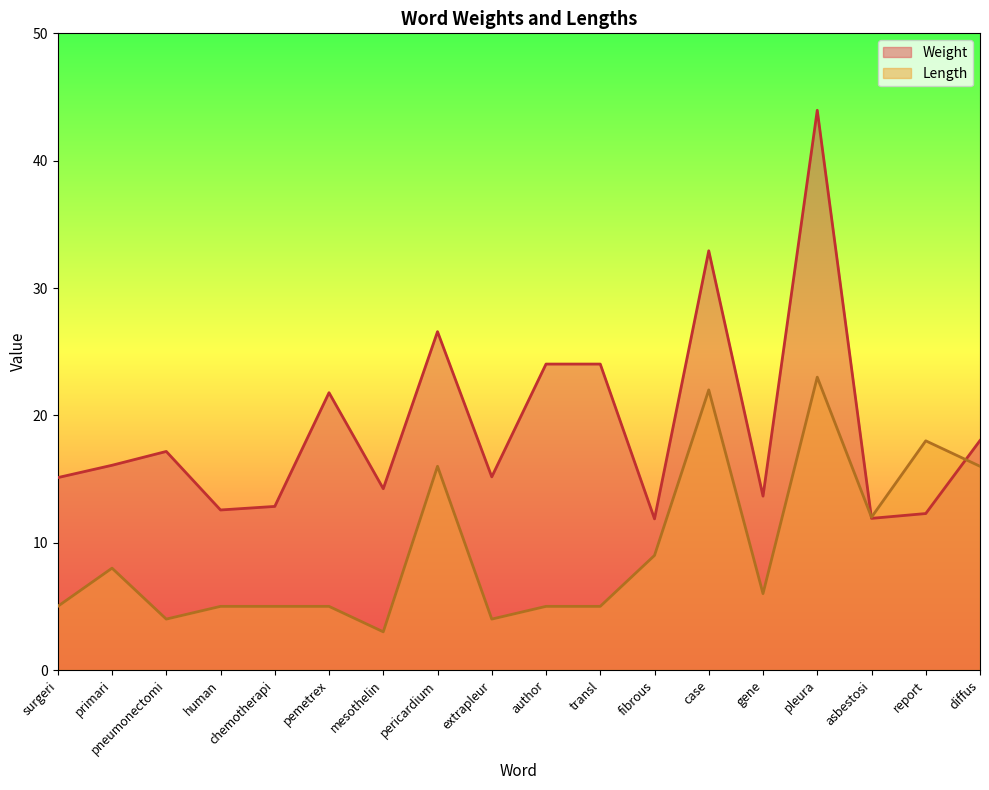

True or false: Weight has more than 1 interior local peaks.

True